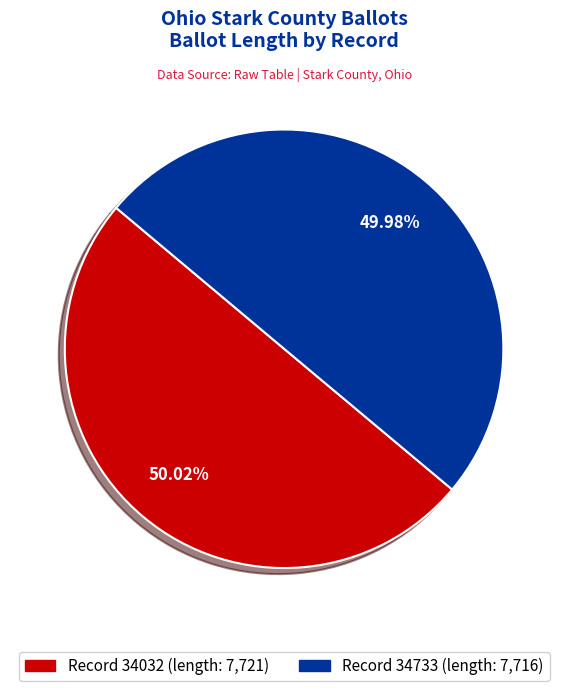

Is there a majority slice in this chart?

Yes